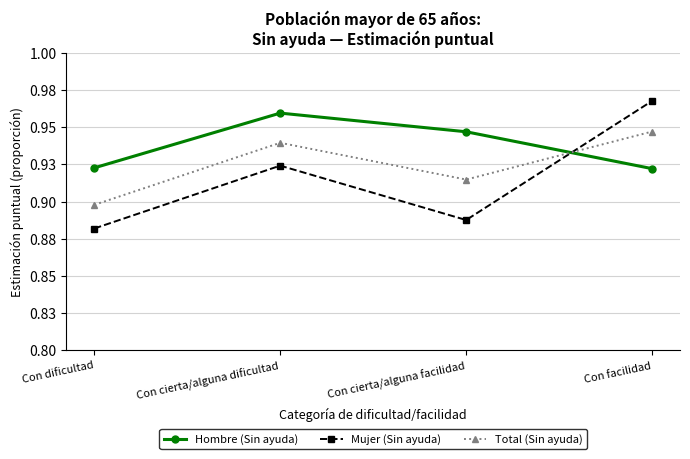

Count the Hombre (Sin ayuda) values in the range 0 to 1.

4